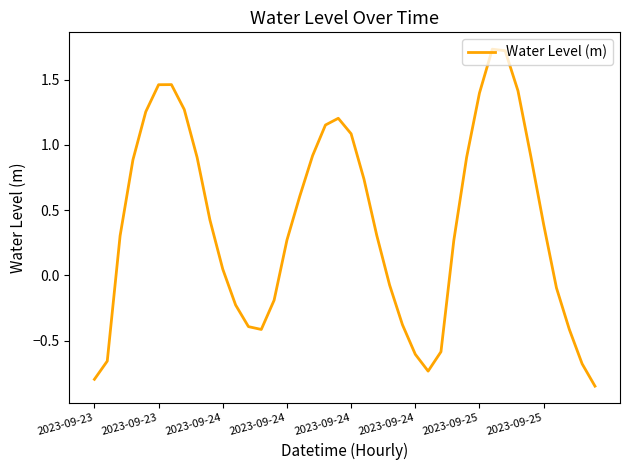

Count the number of categories in the chart.

40